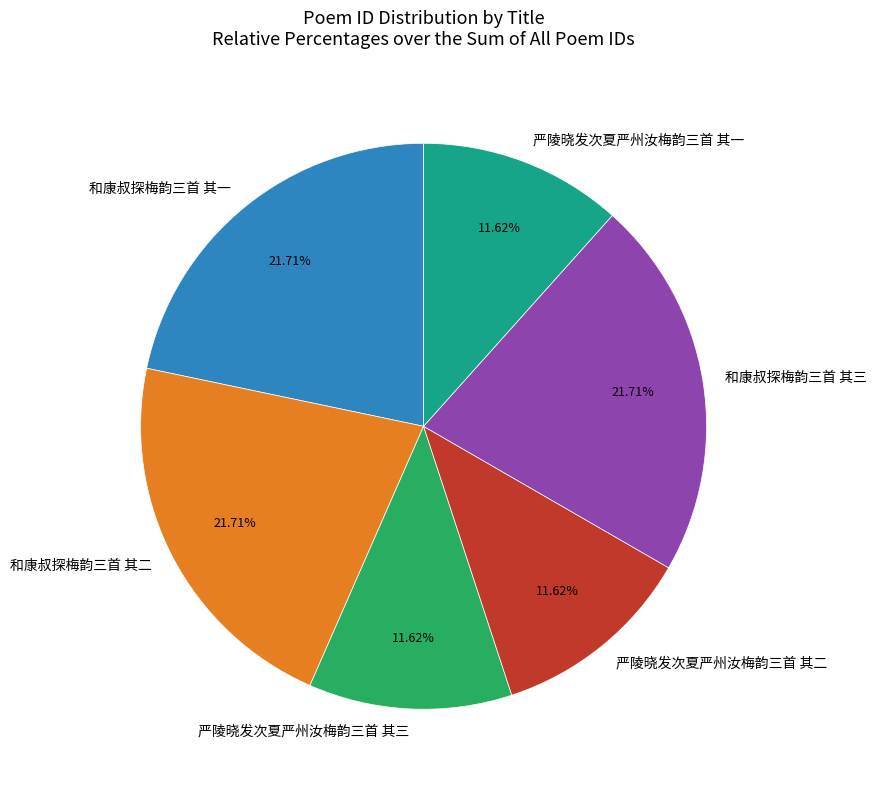

To the nearest percent, what percentage of the pie is 和康叔探梅韵三首 其二?

22%